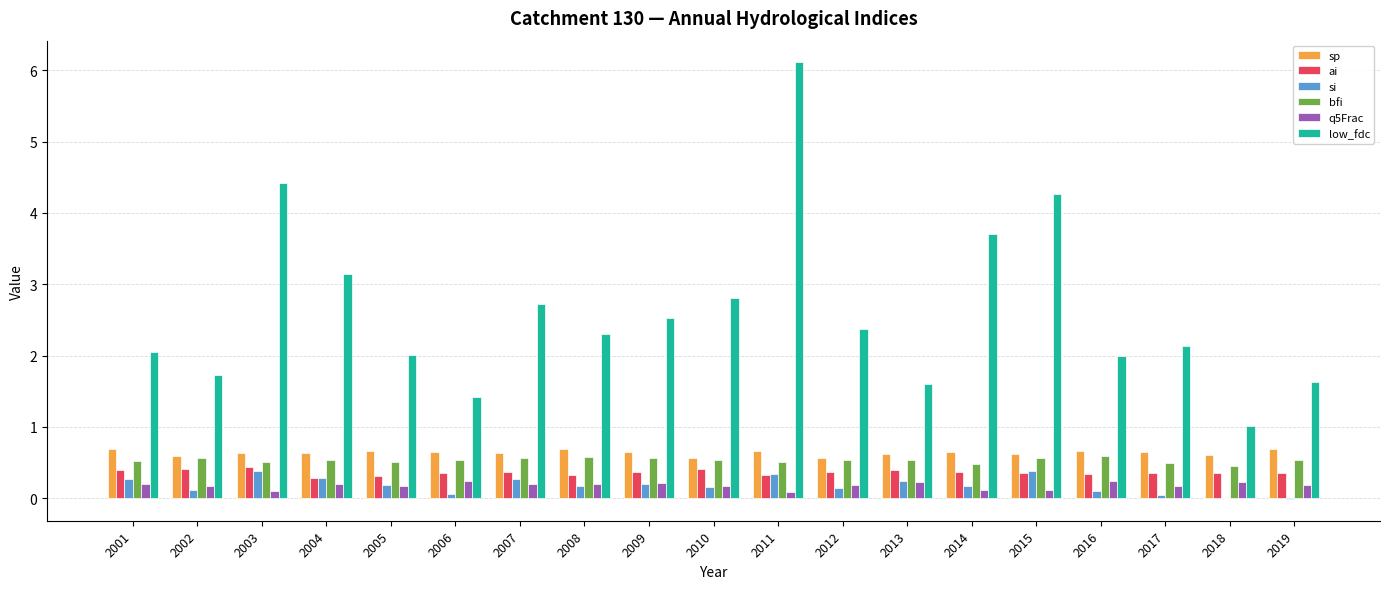

What is the sum of all si values?

3.5